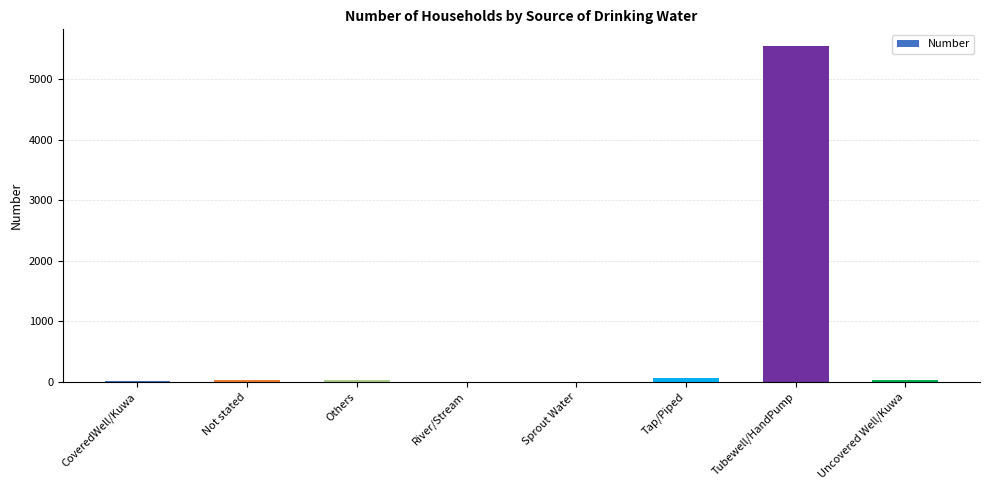

Between Tubewell/HandPump and Not stated, which is larger?

Tubewell/HandPump